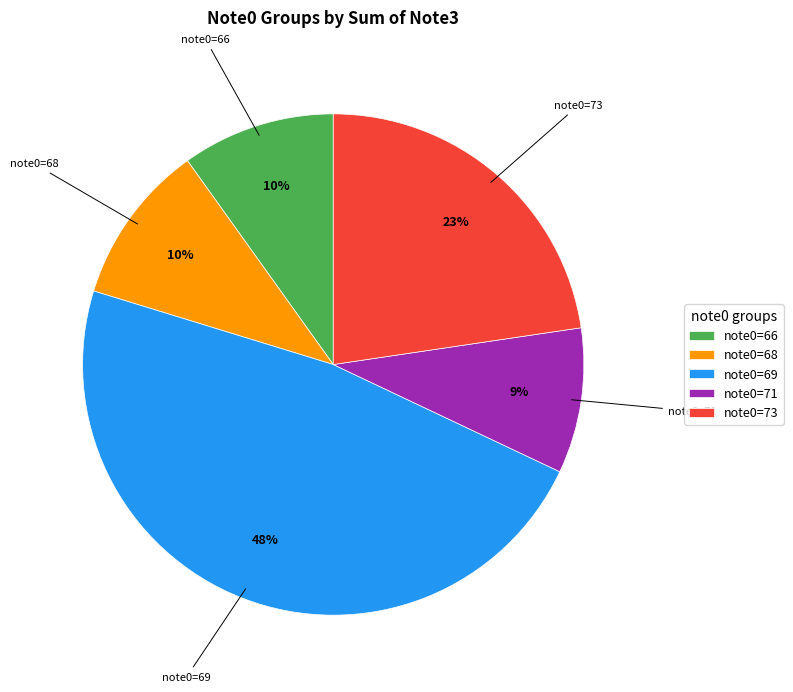

To the nearest percent, what is the average slice percentage?

20%